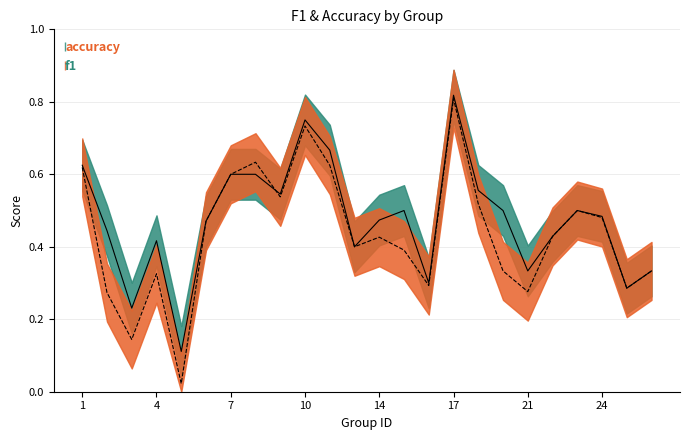

Which category has the lowest value across all series?

5